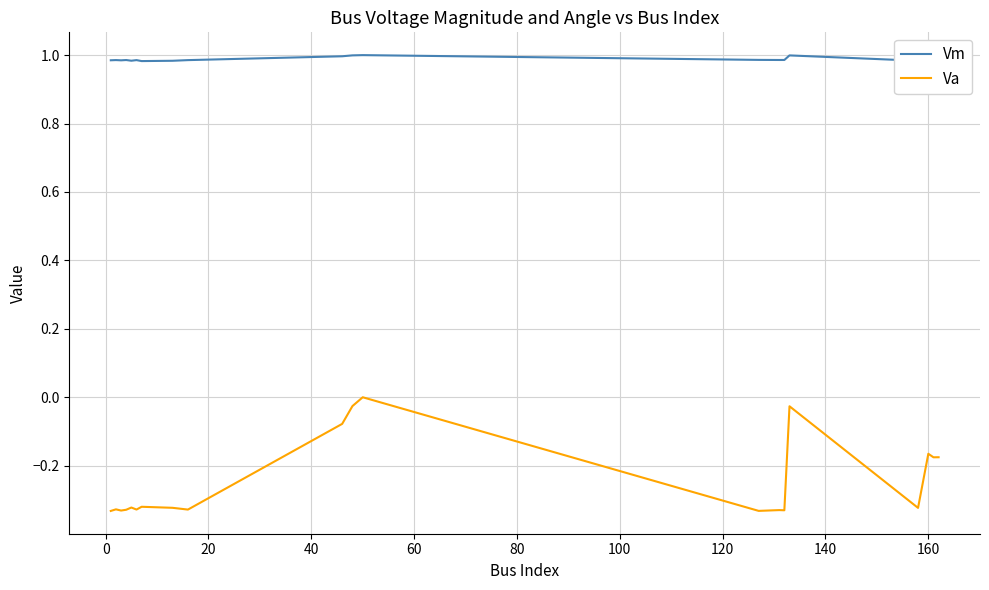

Which series has the largest total across all categories?

Vm